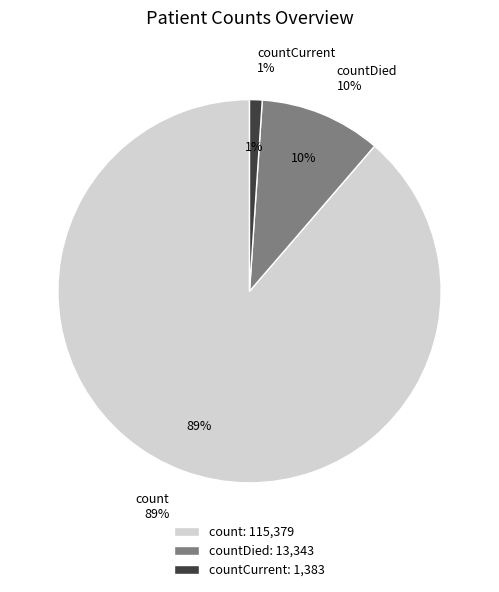

True or false: countCurrent accounts for 12% of the total.

False